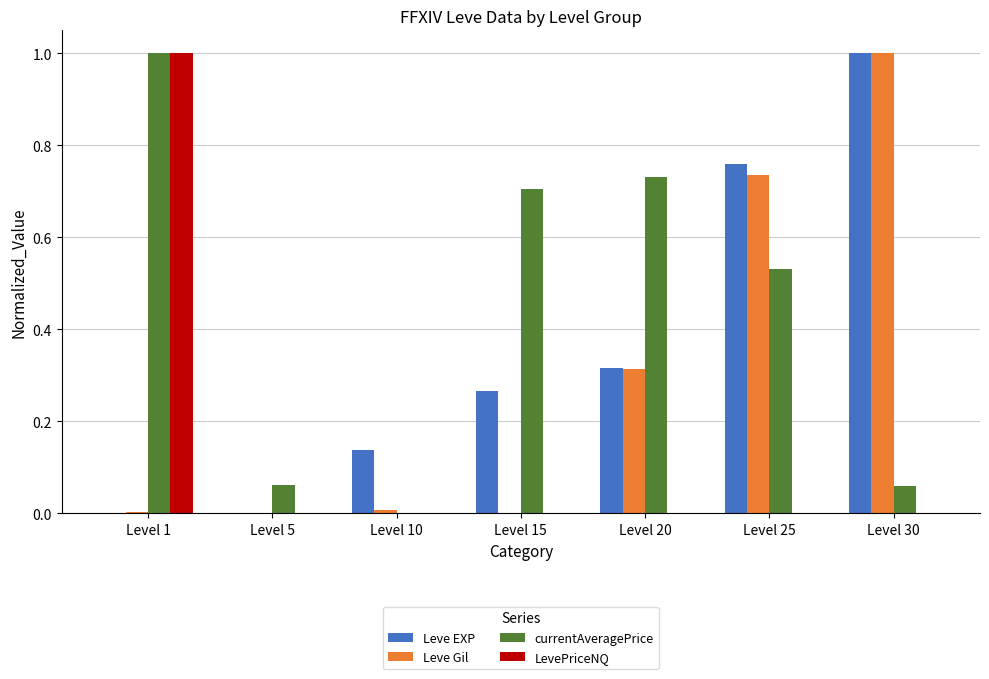

What is the total value across all series at Level 25?

2.0